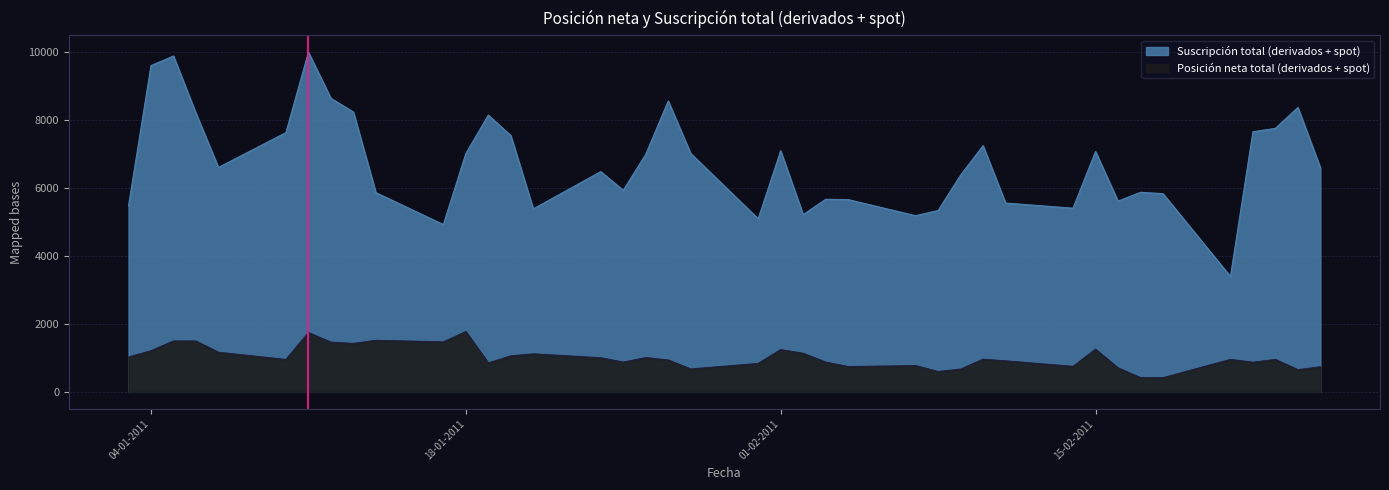

At which label does Posición neta total (derivados + spot) reach its peak?

18-01-2011